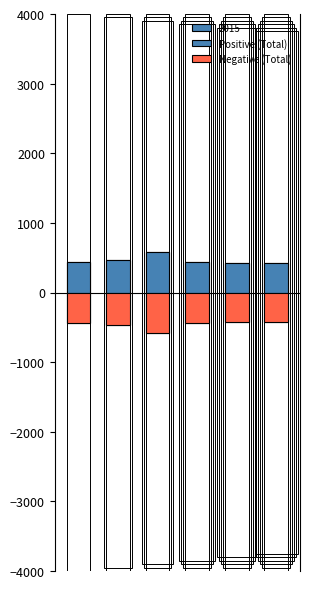

Reading right to left, extract all data points from this chart.

Positive (Total): 419	430	441	578	469	440
Negative (Total): -419	-430	-441	-578	-469	-440